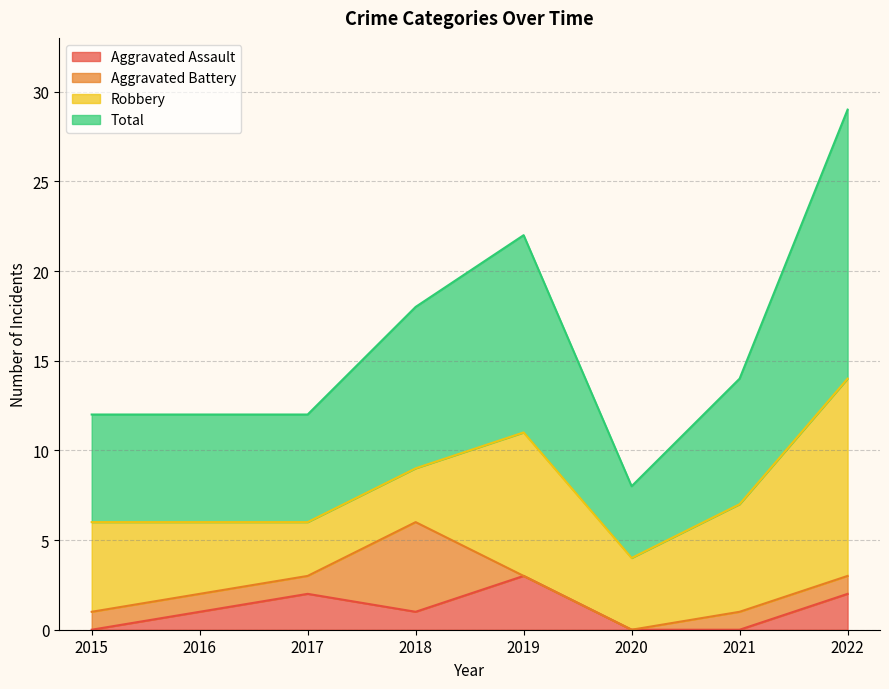

True or false: Aggravated Assault and Total intersect in this chart.

False